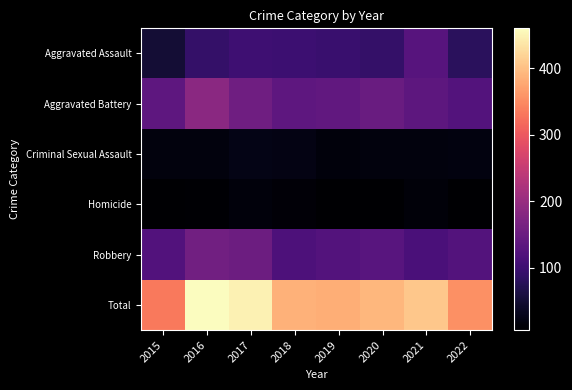

Reading right to left, extract all data points from this chart.

Aggravated Assault: 2022=80	2021=128	2020=91	2019=96	2018=99	2017=100	2016=90	2015=51
Aggravated Battery: 2022=124	2021=135	2020=148	2019=140	2018=137	2017=156	2016=186	2015=136
Criminal Sexual Assault: 2022=20	2021=18	2020=18	2019=16	2018=22	2017=25	2016=18	2015=17
Homicide: 2022=6	2021=14	2020=6	2019=6	2018=12	2017=15	2016=9	2015=6
Robbery: 2022=124	2021=113	2020=129	2019=124	2018=116	2017=152	2016=157	2015=123
Total: 2022=354	2021=408	2020=392	2019=382	2018=386	2017=448	2016=460	2015=333